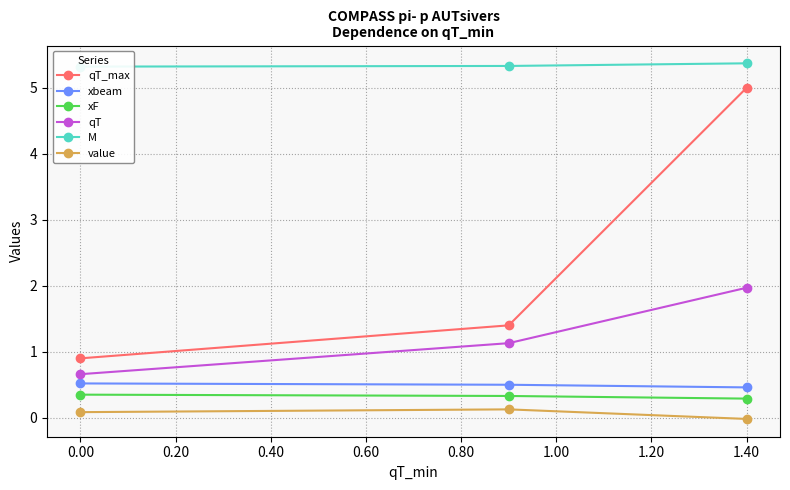

True or false: xF has a value of 0.5 at 1.40.

False